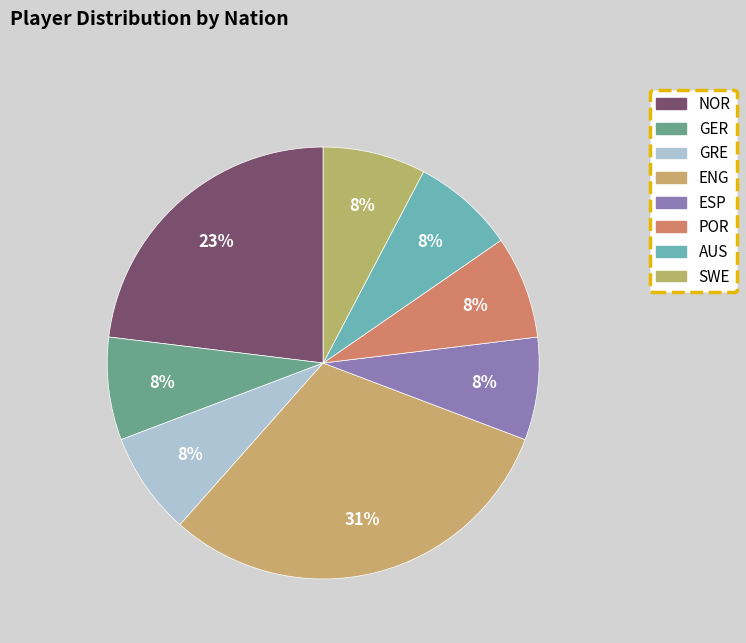

True or false: POR accounts for 8% of the total.

True